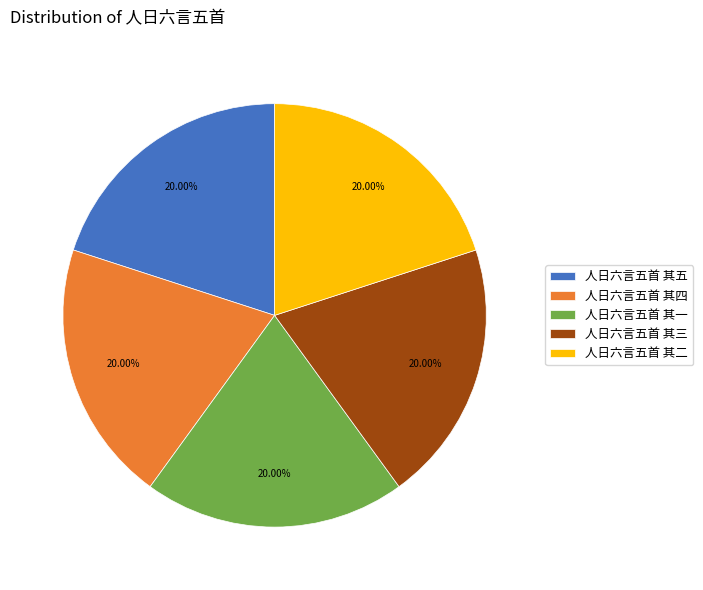

To the nearest percent, what portion does 人日六言五首 其五 represent?

20%